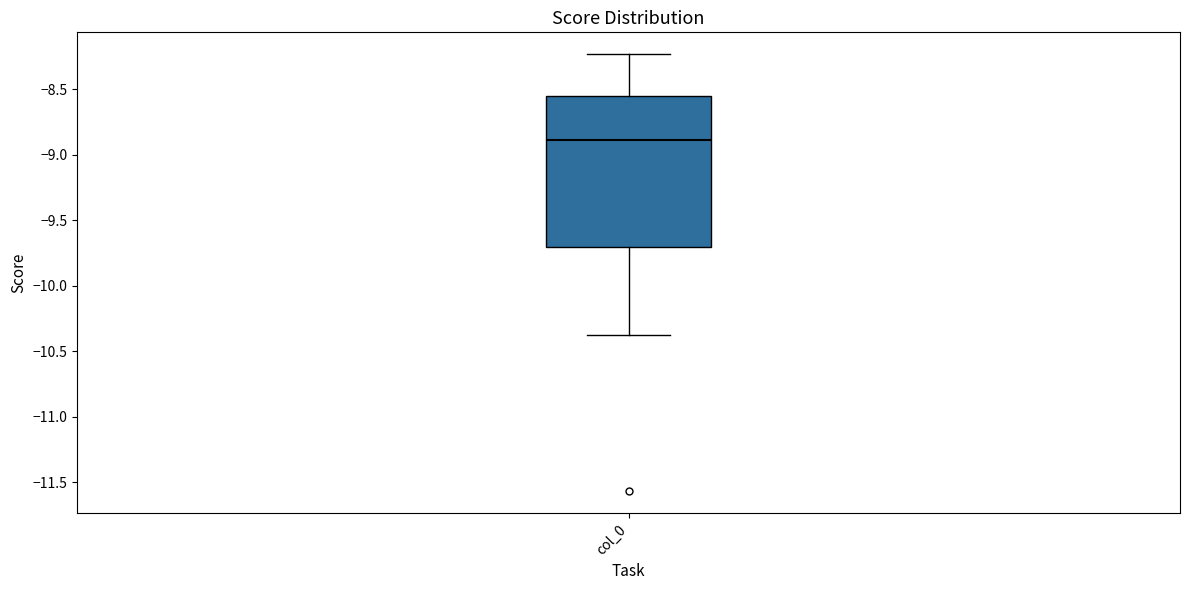

Transcribe this box plot: give where the median line is, the range the box spans, and where the two whiskers end, as read against the y-axis. The values are not printed on the chart, so give them approximately, as read against the axis.

median -8.90, box -9.70 to -8.55, whiskers -10.35 to -8.25